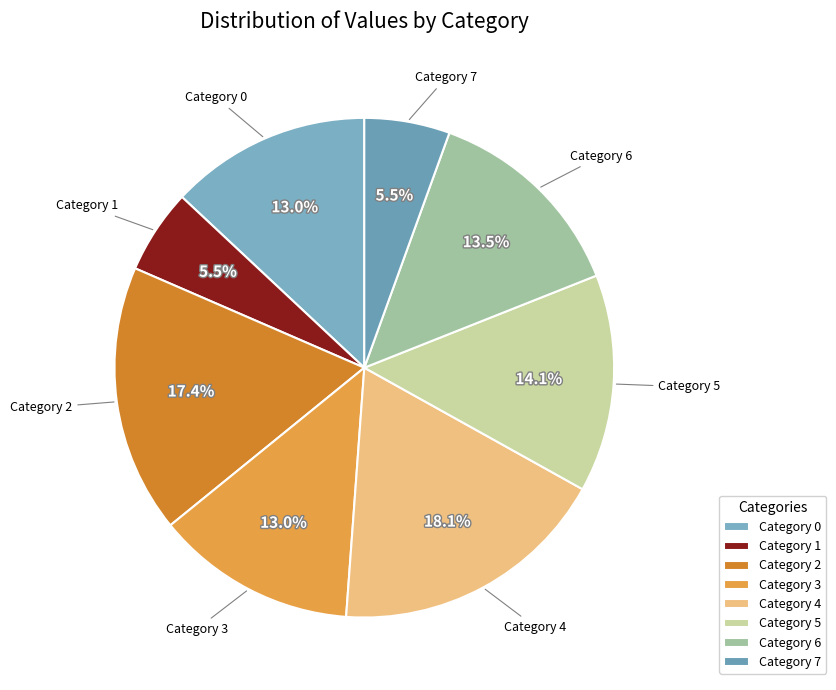

Is there a majority slice in this chart?

No